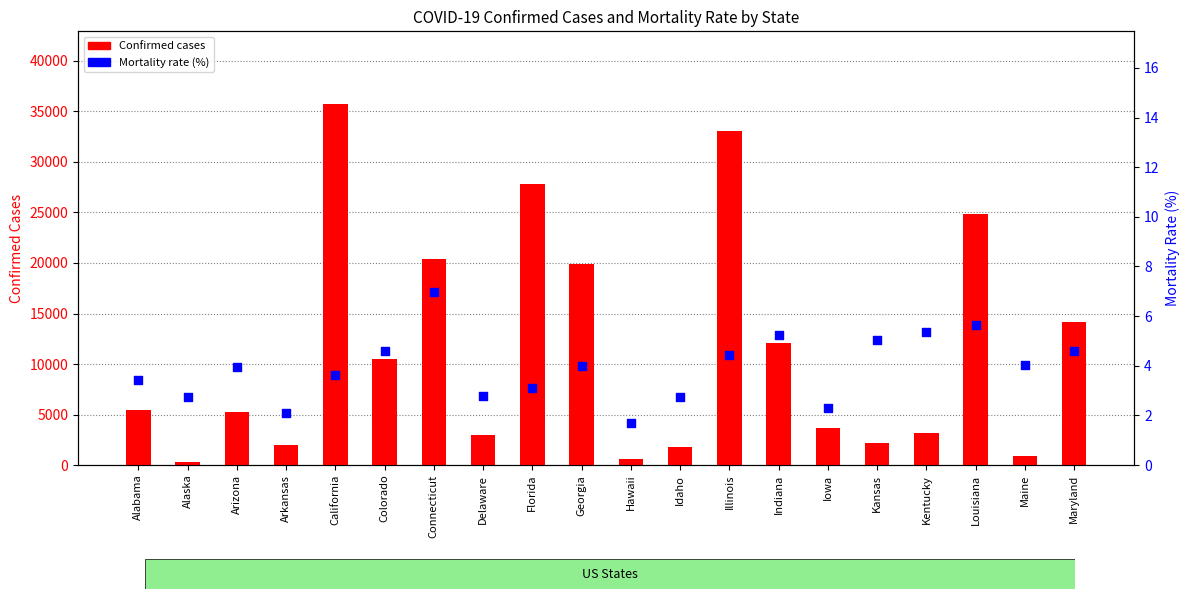

Which series contains the highest Y value?

Confirmed